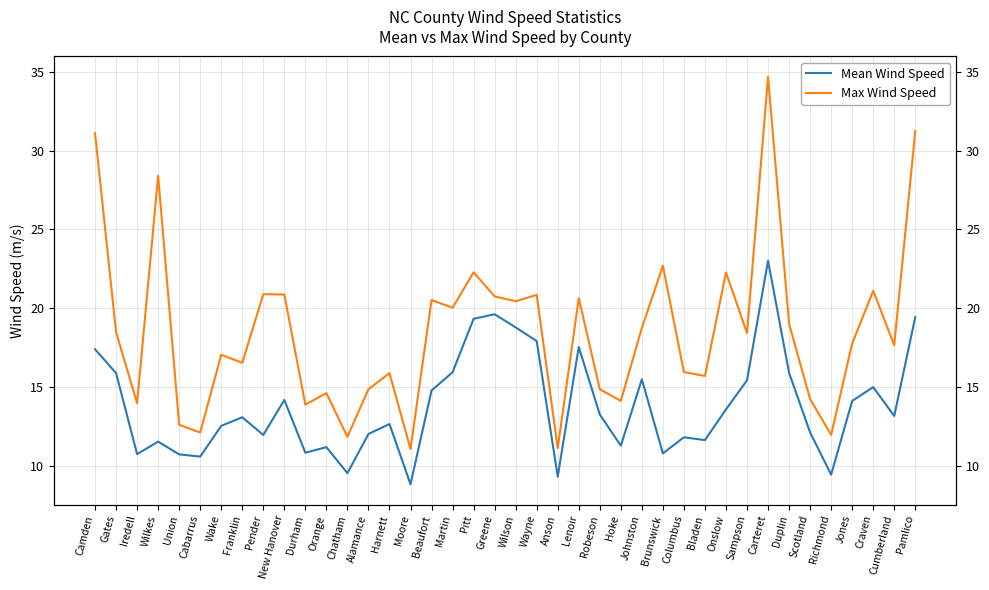

At Duplin, list the series in order from smallest to largest.

Mean Wind Speed, Max Wind Speed